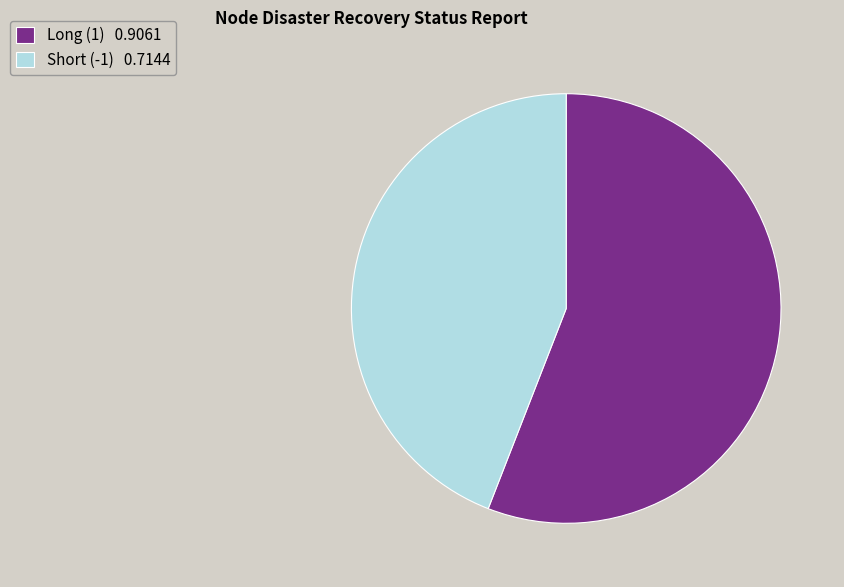

Combined, do Long (1) and Short (-1) account for over 50%?

Yes